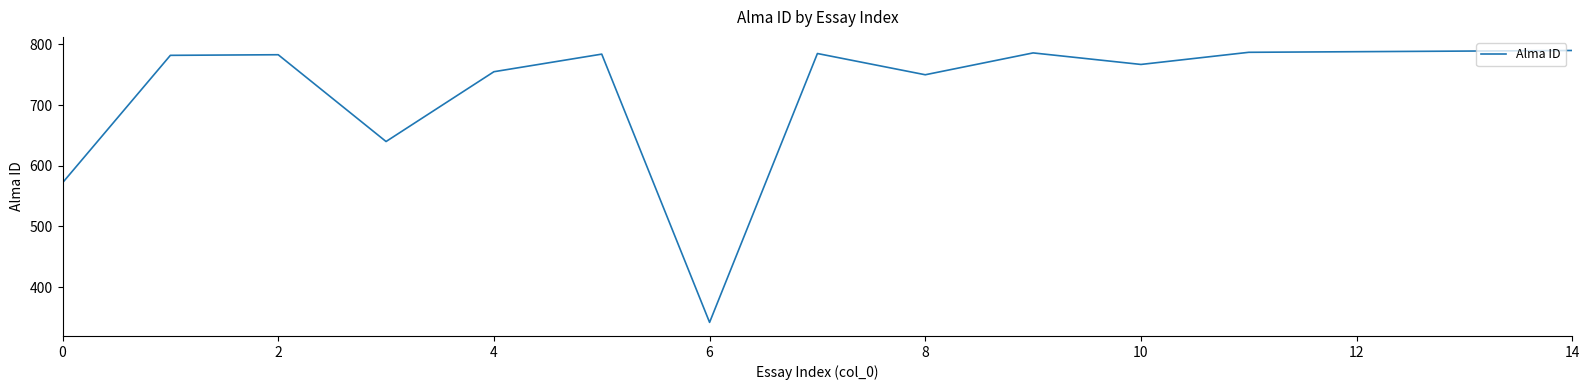

What is the smallest value displayed?

342